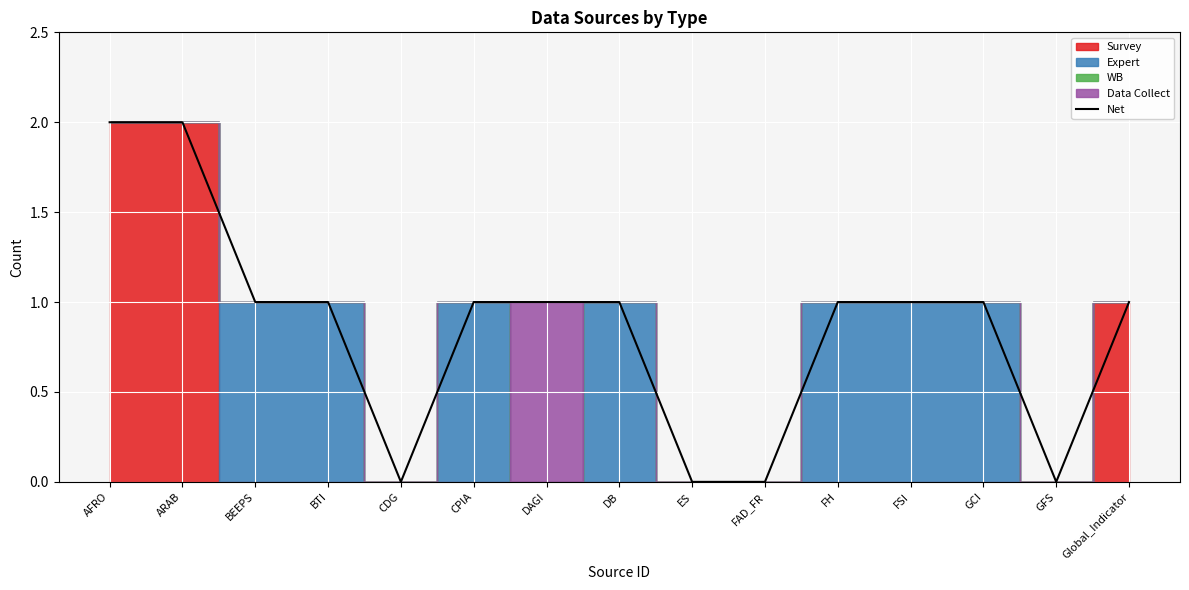

Reading left to right, what are all the values shown in this chart?

2	2	1	1	0	1	1	1	0	0	1	1	1	0	1